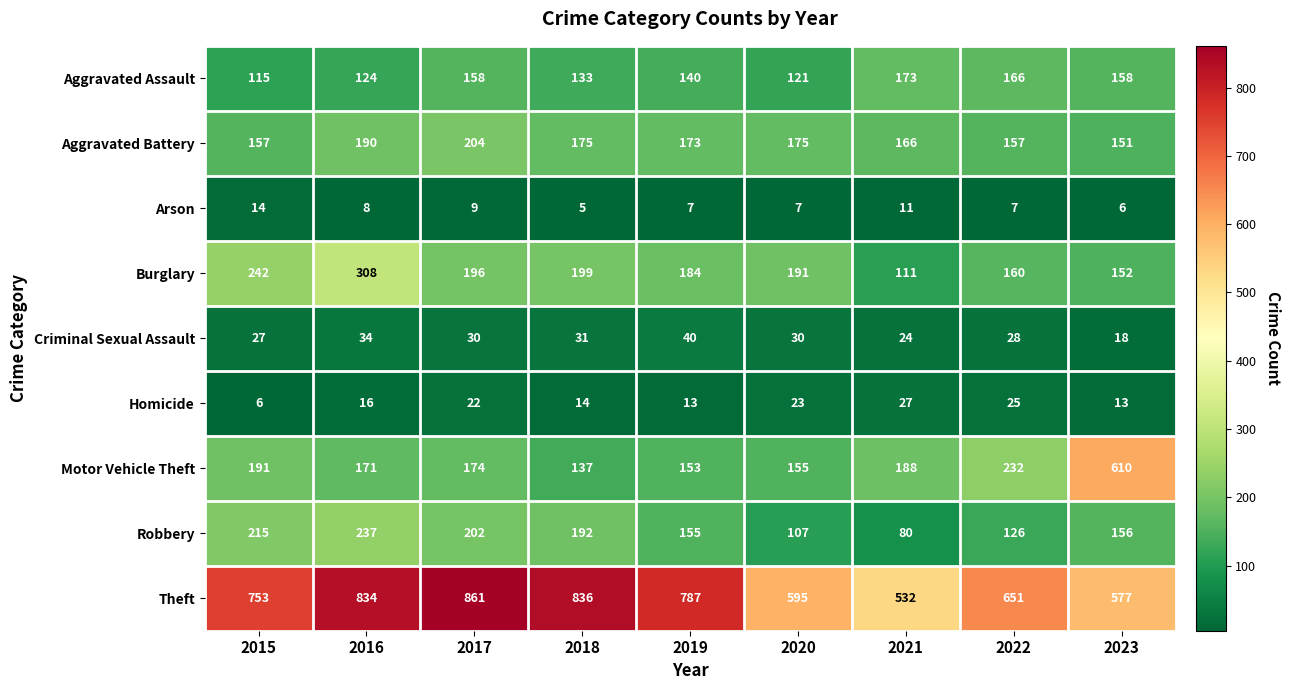

At how many categories does at least one series exceed 212?

9